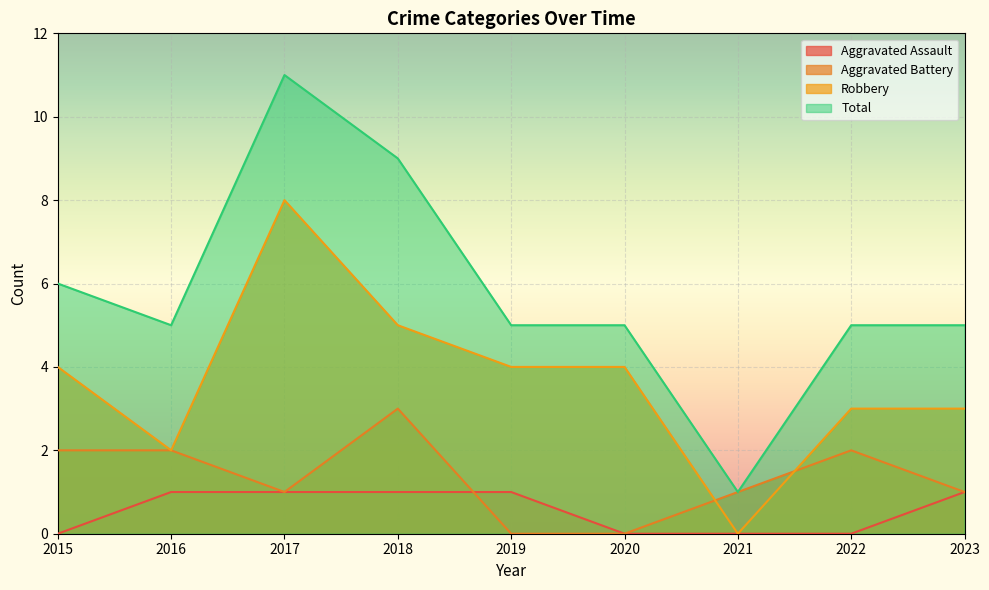

How many data points in Aggravated Battery are above 1?

4